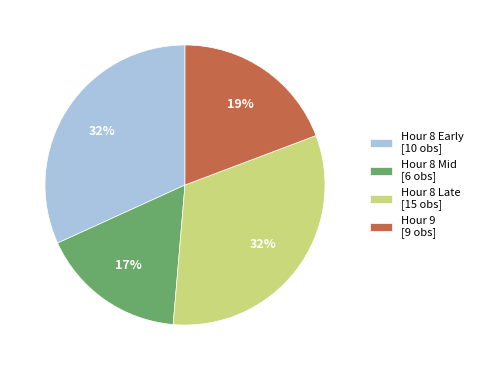

To the nearest percent, what is the difference between the largest and smallest slice percentages?

15%